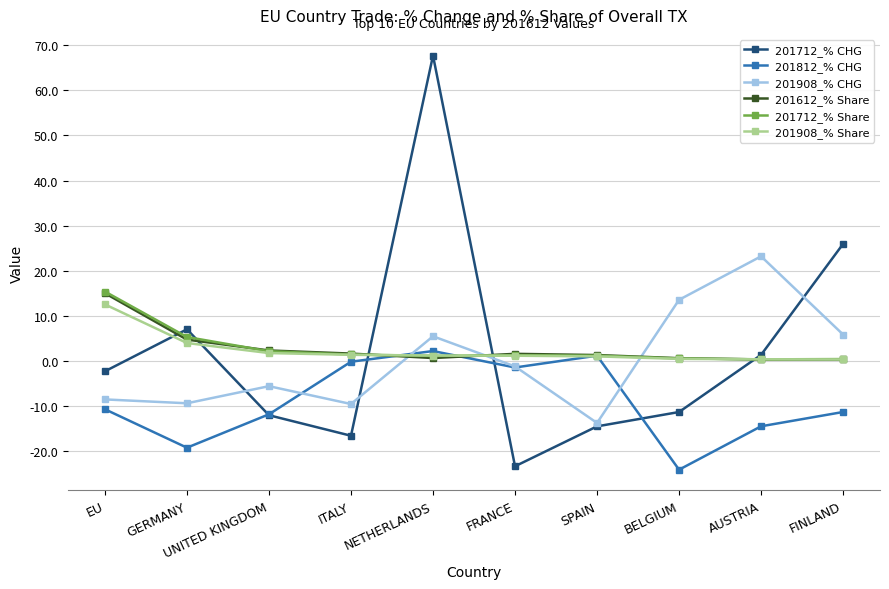

Is the value of 201812_% CHG at UNITED KINGDOM greater than the value of 201712_% Share at FRANCE?

No